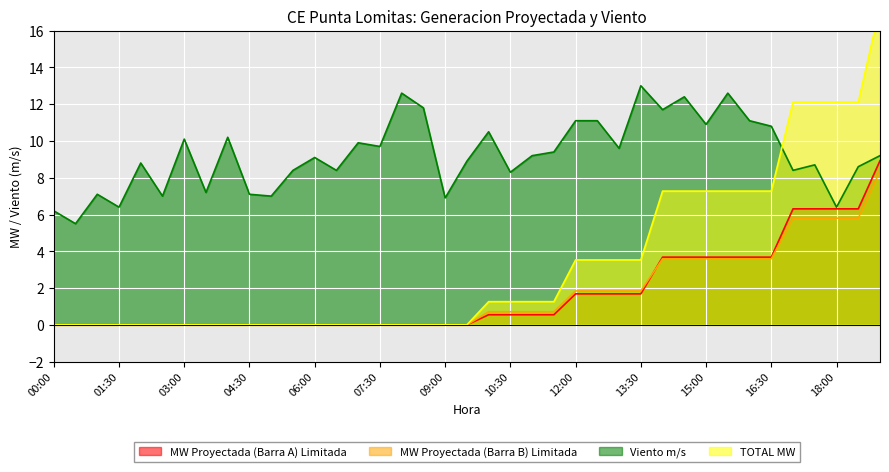

True or false: Viento m/s and MW Proyectada (Barra B) Limitada cross at least once.

False